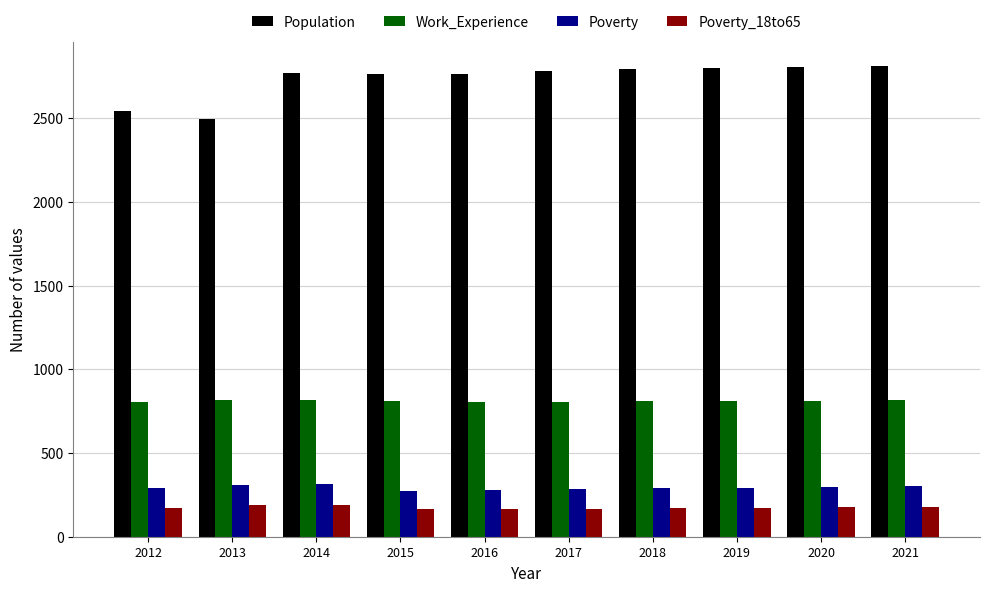

What is the sum of all Poverty values?

2935